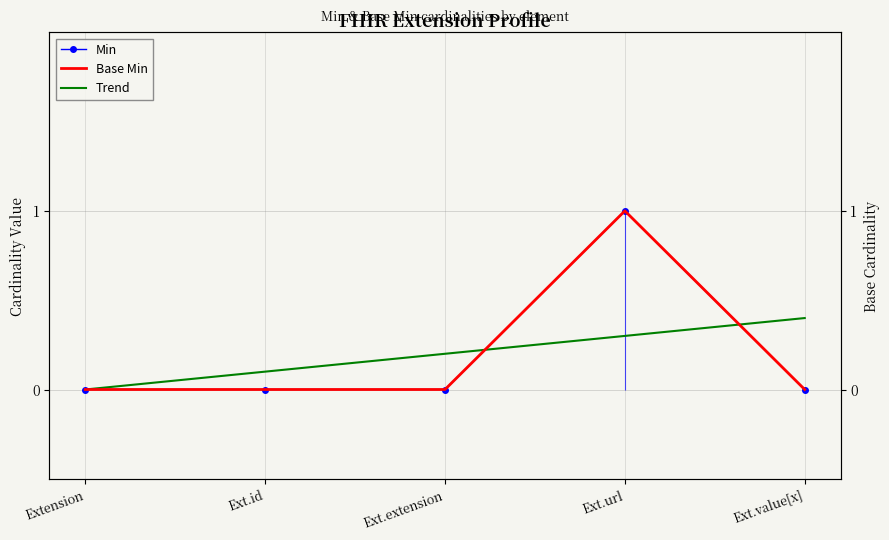

Reading right to left, what are all the values shown in this chart?

Min: 0.0	1.0	0.0	0.0	0.0
Base Min: 0.0	1.0	0.0	0.0	0.0
Trend: 0.4	0.3	0.2	0.1	0.0